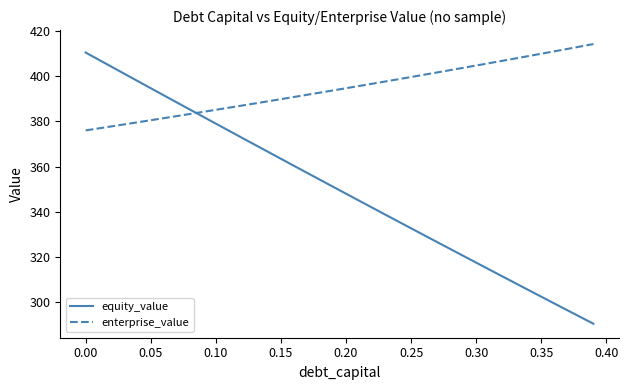

Rank the series by their average value, from highest to lowest.

enterprise_value, equity_value